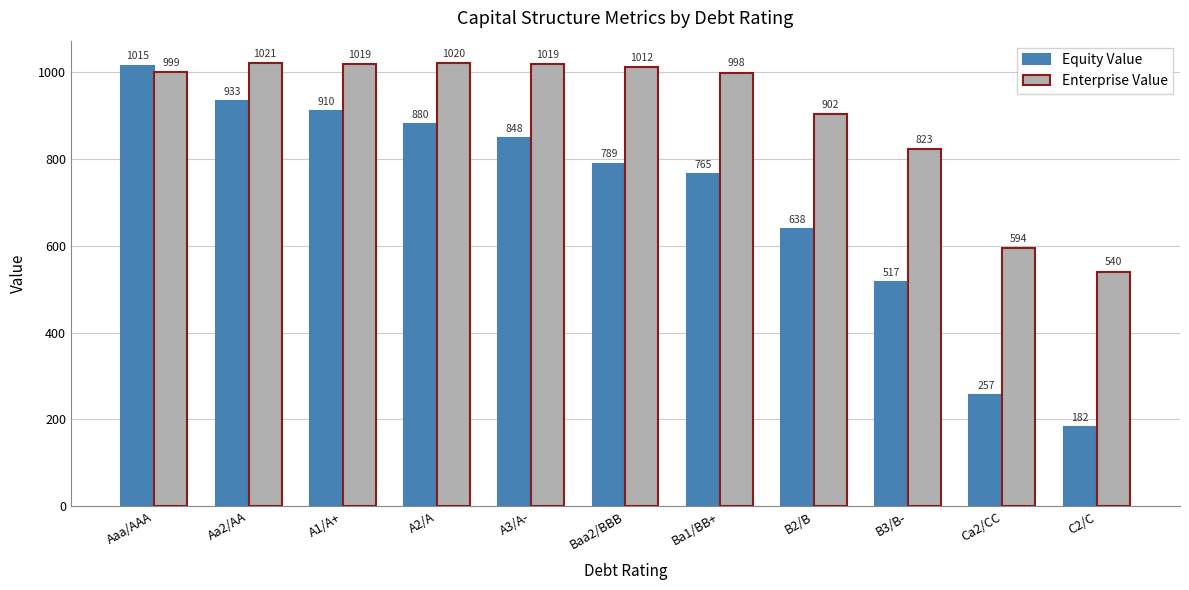

What is the greatest value displayed?

1021.1